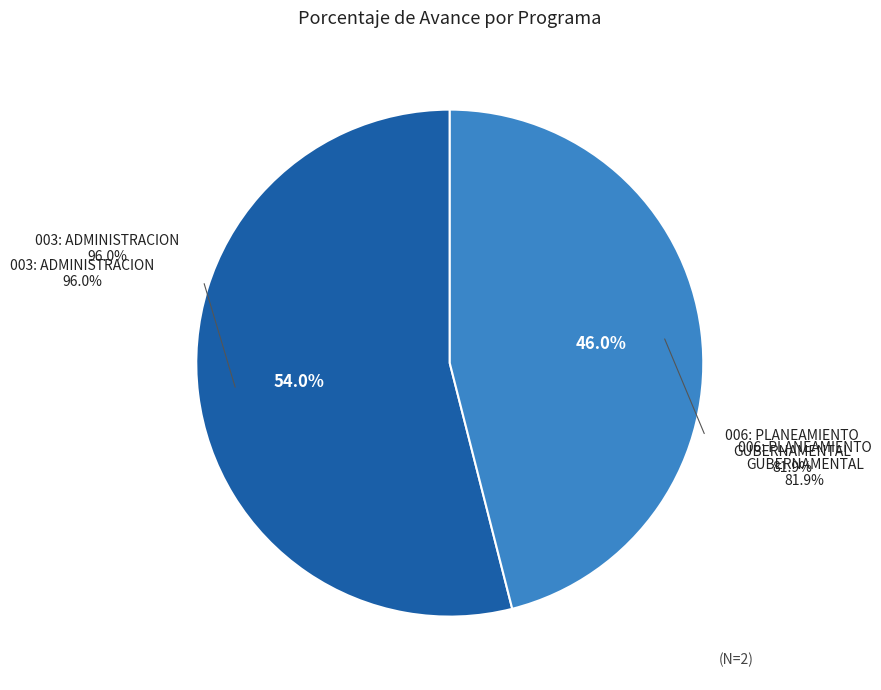

How much of the chart is everything except 003: ADMINISTRACION?

46.0%